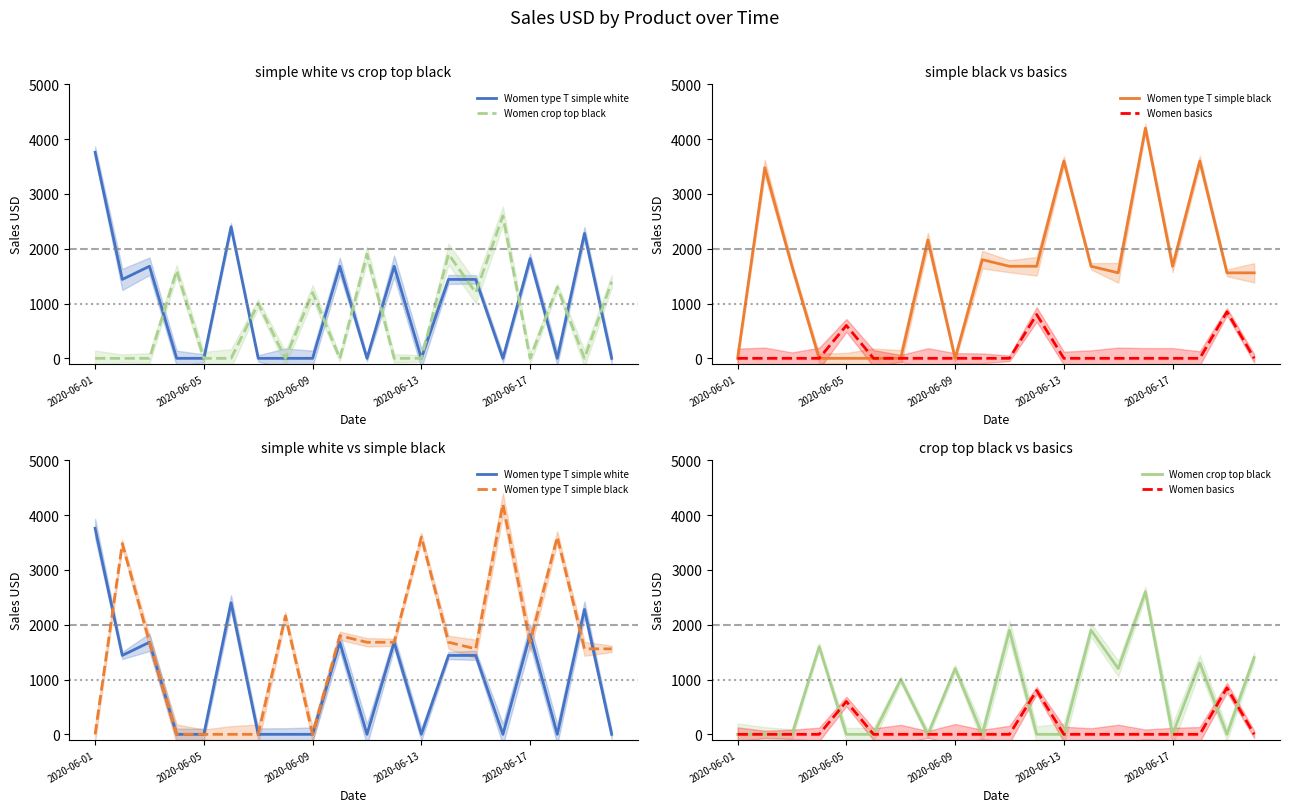

The Women basics series shows 0 at 9. True or false?

True